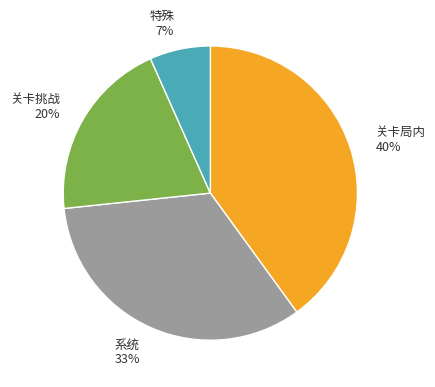

Does any single category account for the majority?

No